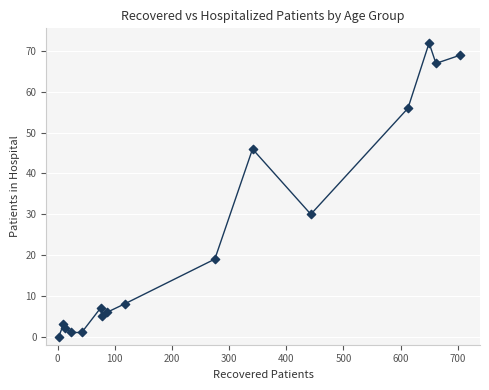

What Y value in the scatter plot is closest to 36?

30